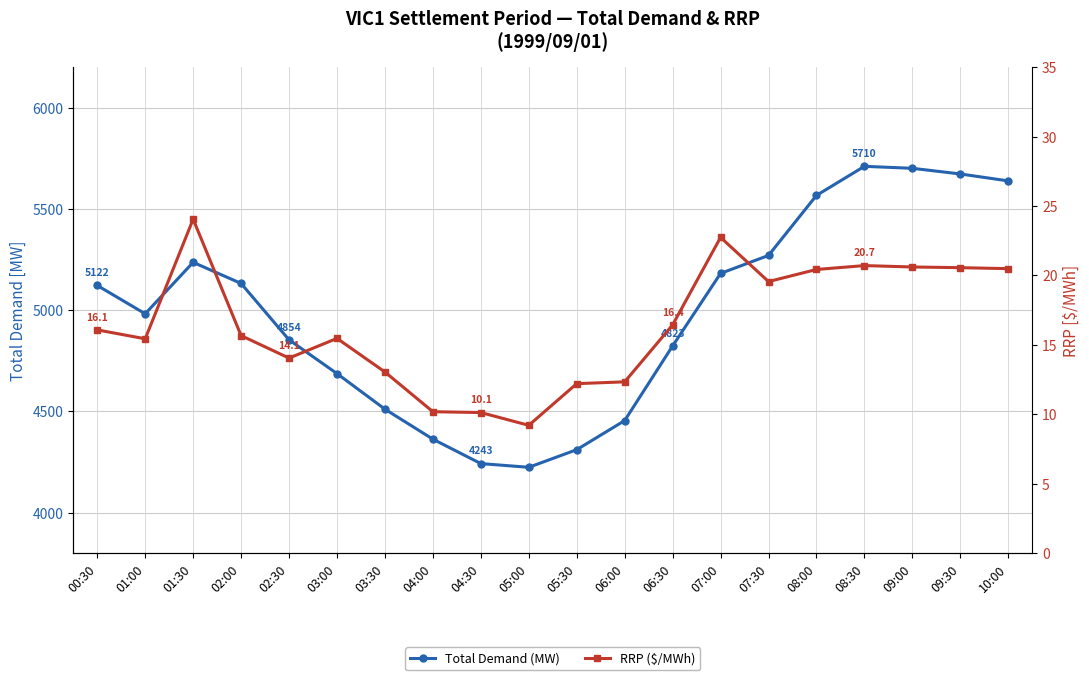

At which category is the sum across all series the highest?

08:30